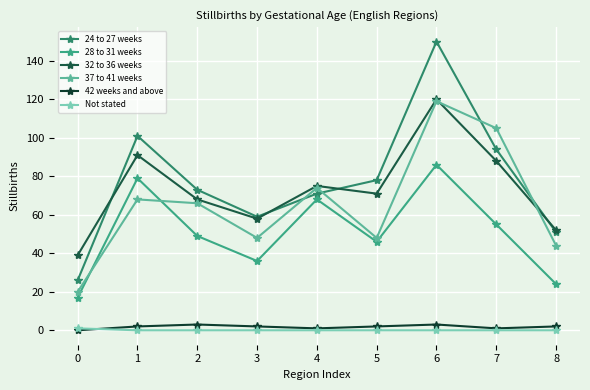

What is the difference between the maximum and second lowest values in the 24 to 27 weeks series?

99